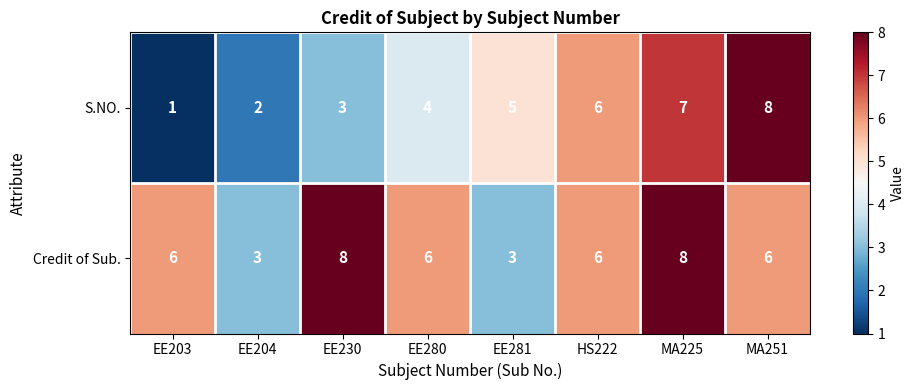

Reading right to left, extract all data points from this chart.

S.NO.: 8	7	6	5	4	3	2	1
Credit of Sub.: 6	8	6	3	6	8	3	6